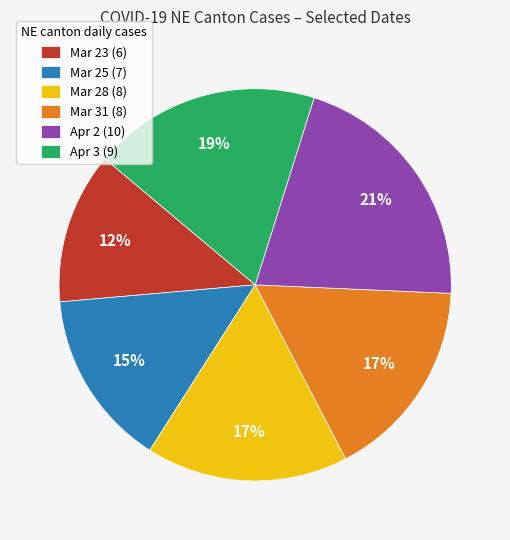

Is there a majority slice in this chart?

No